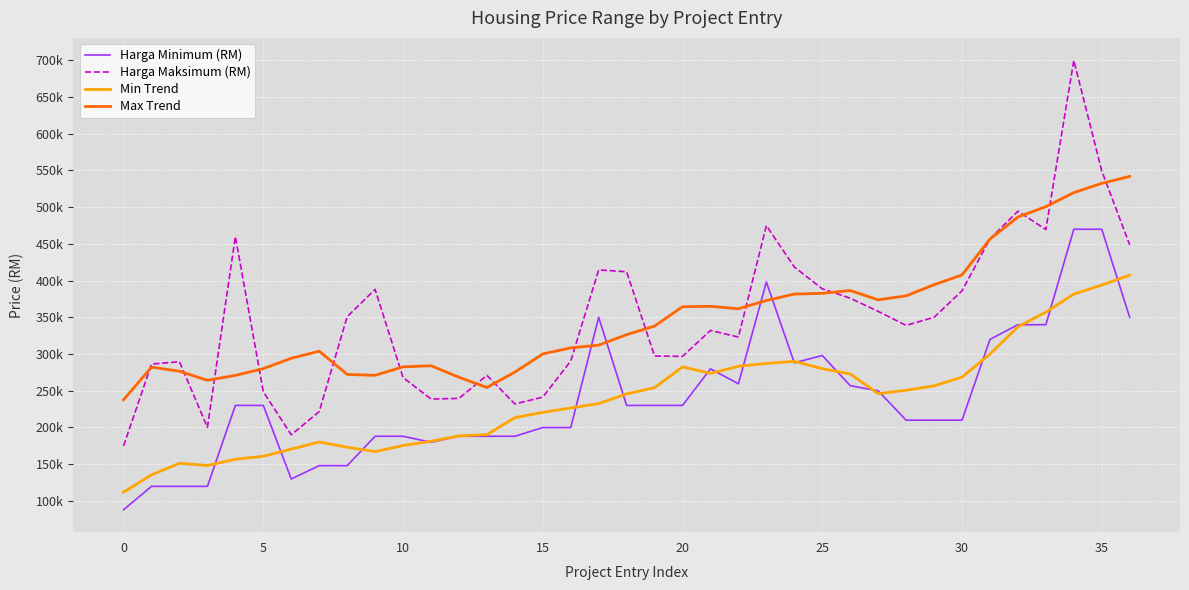

What is the label of the 9th point from the right?

28